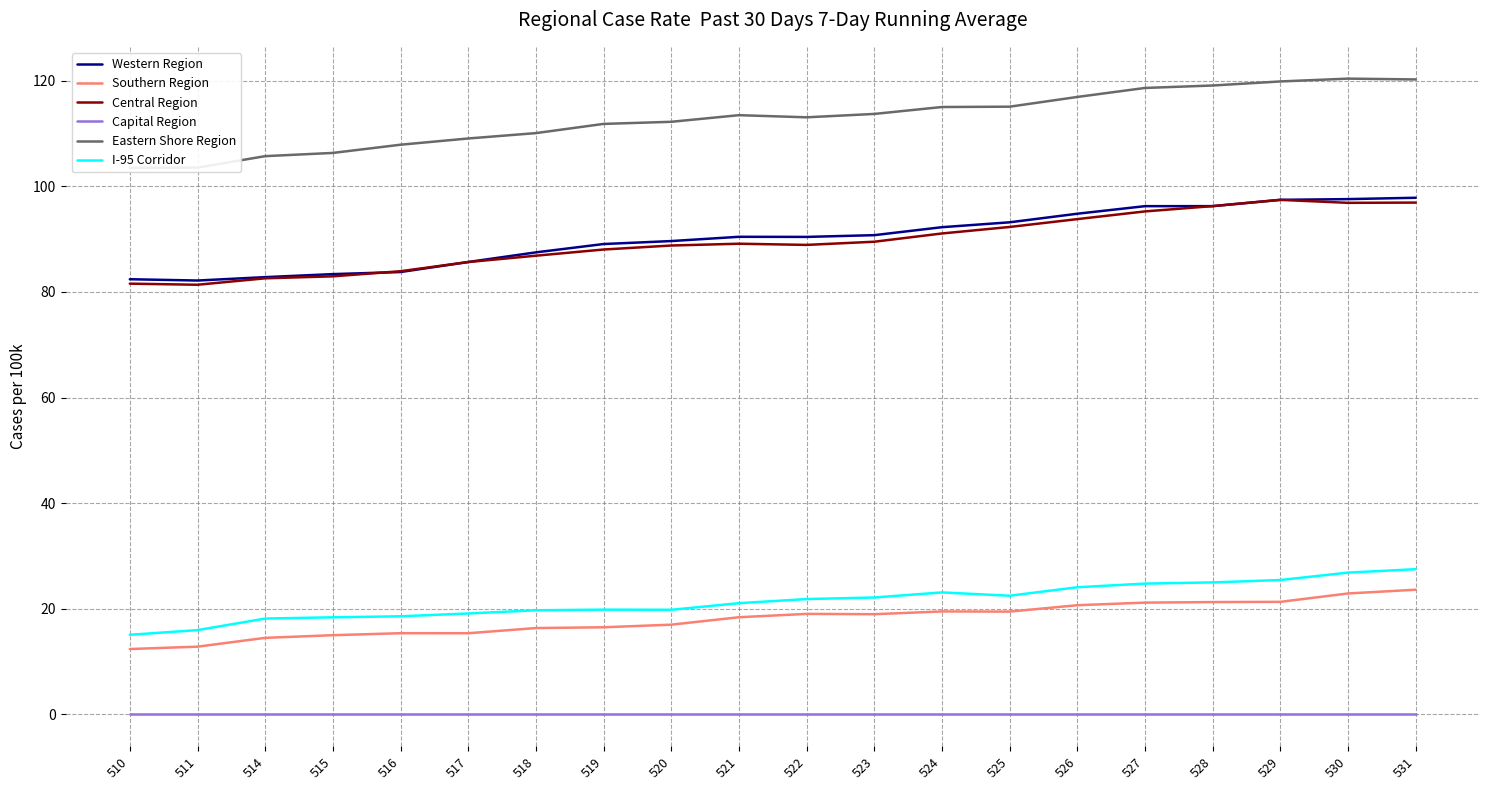

What is the average value of the Western Region series?

90.2